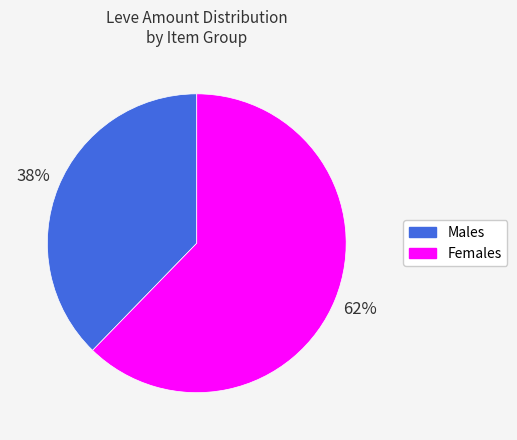

Count the number of slices in the pie.

2